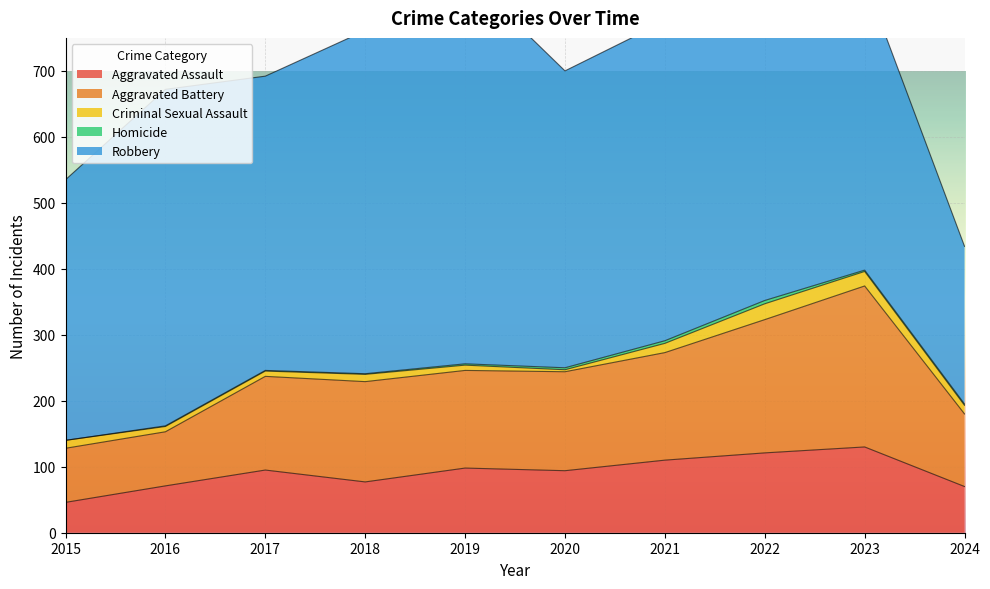

Read the Robbery value at 2022.

521